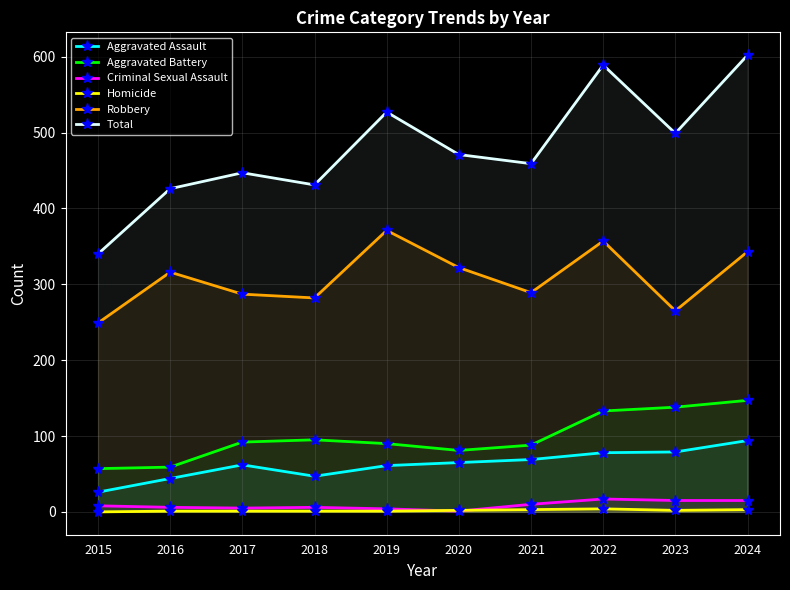

At which category is the sum across all series the highest?

2024